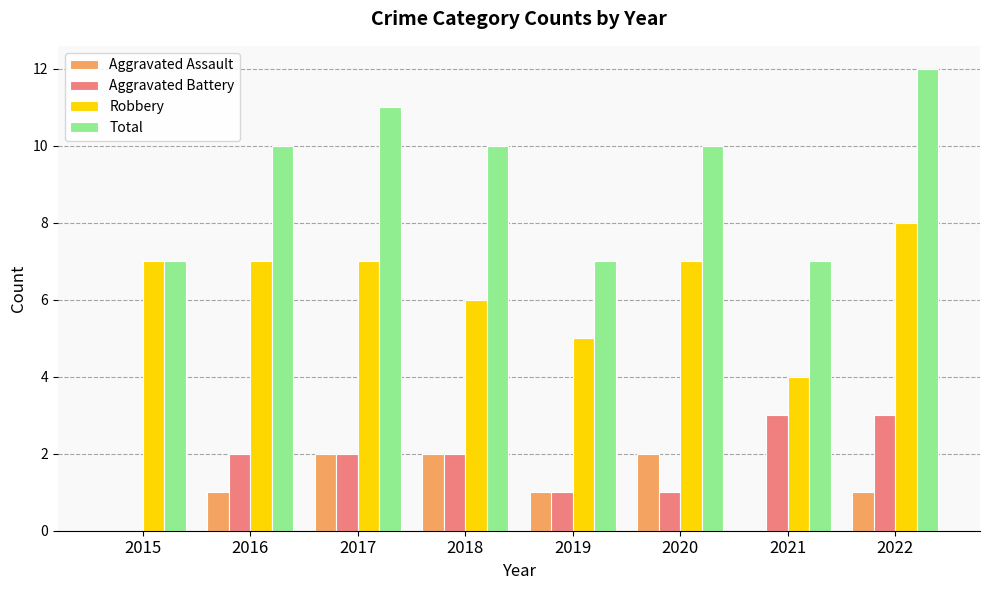

Are the bars grouped side by side (vs. stacked)?

Yes